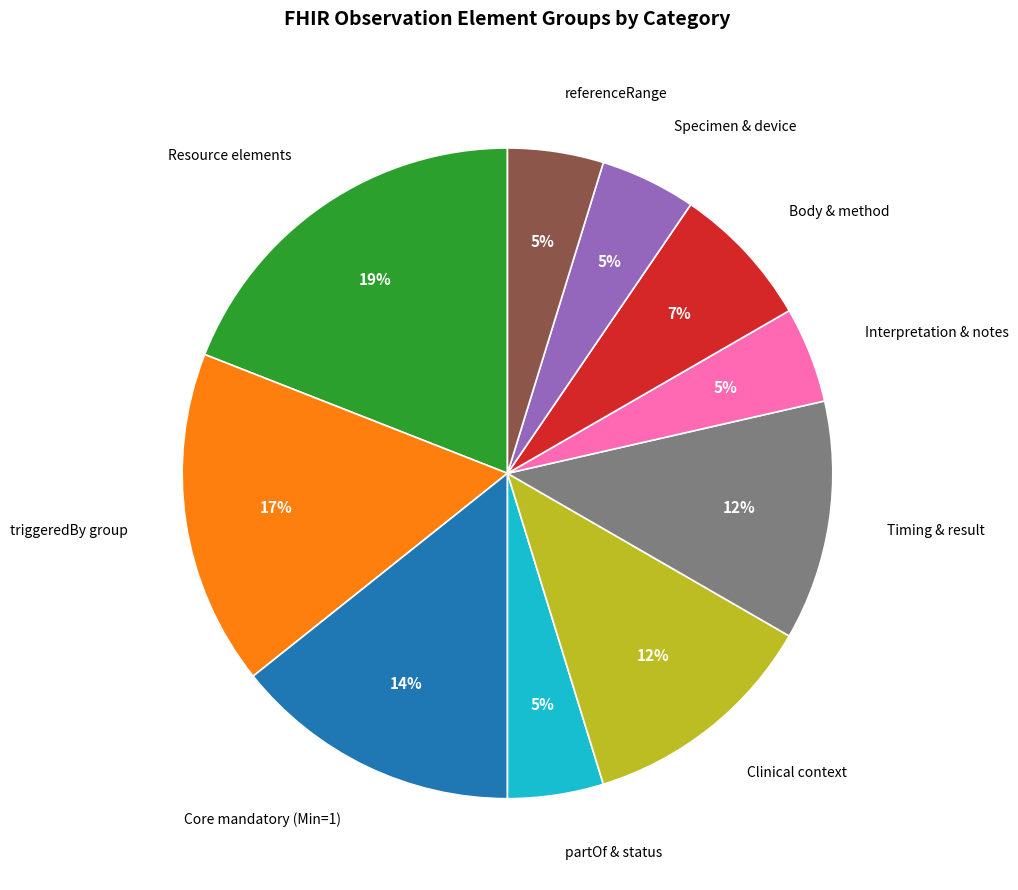

Combined, do Specimen & device and Clinical context account for over 50%?

No